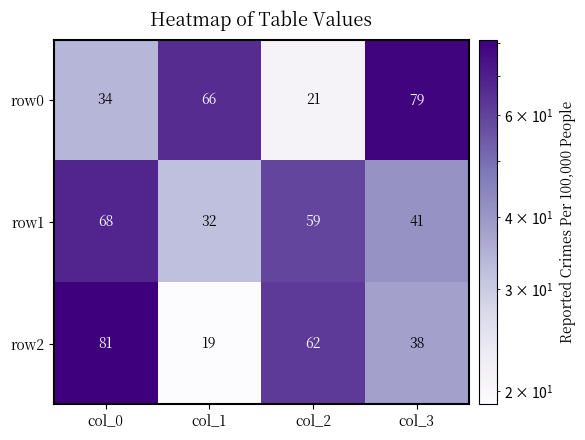

What is the average value of the row0 series?

50